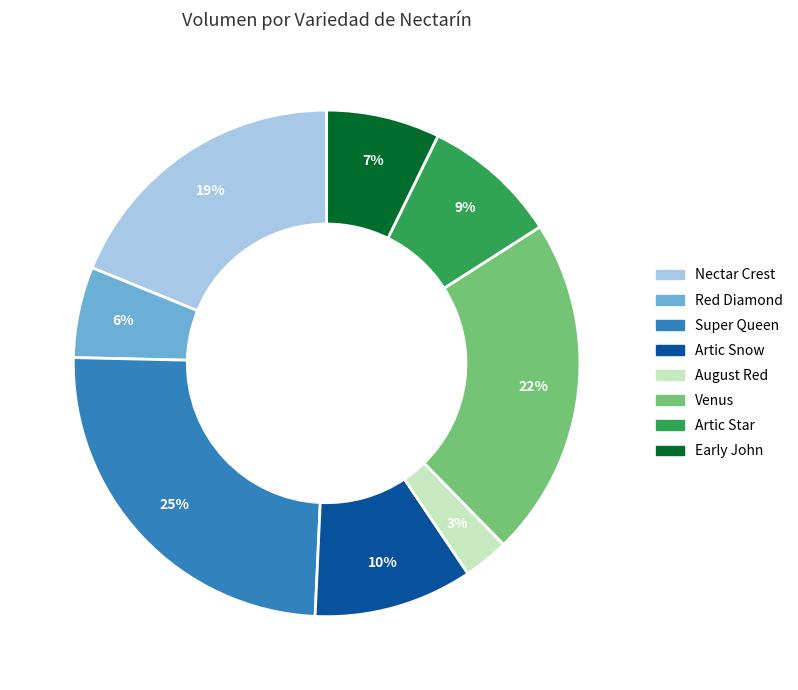

The Venus slice represents 22% of the pie. True or false?

True